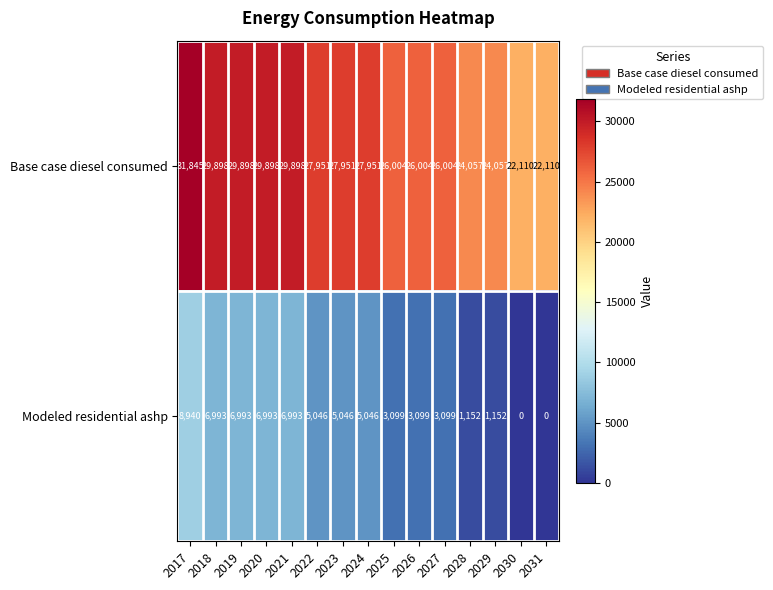

True or false: Base case diesel consumed has a value of 27951 at 2024.

True